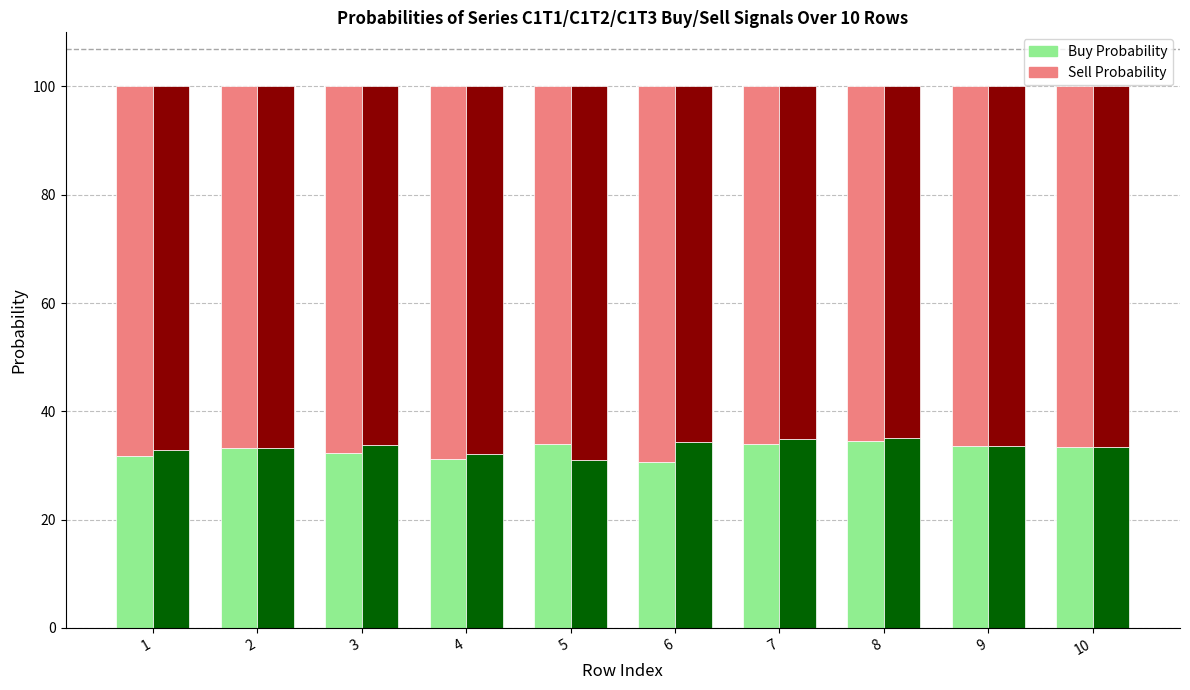

At how many categories does at least one series exceed 30?

10